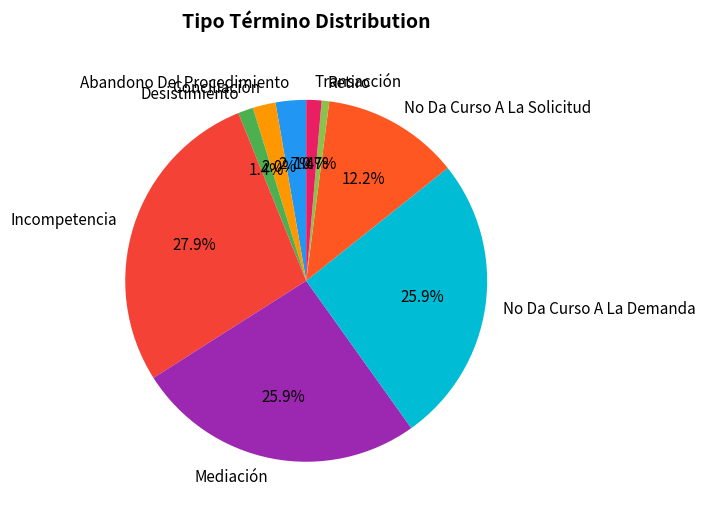

What is the total percentage of No Da Curso A La Demanda and Conciliación?

27.9%